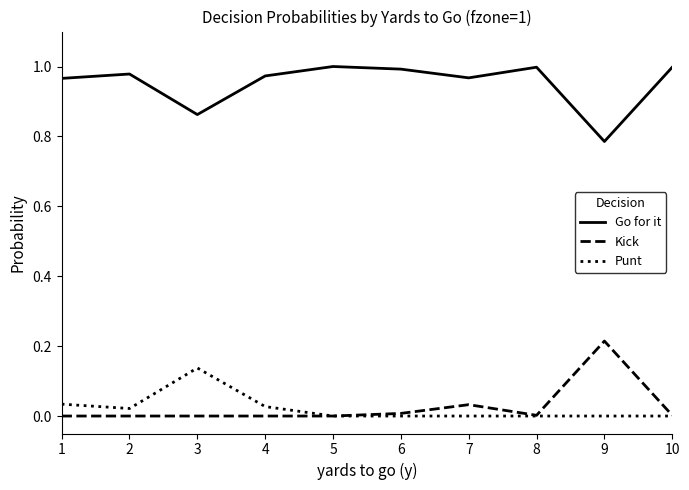

The value of Kick at 3 is 0.1. True or false?

False